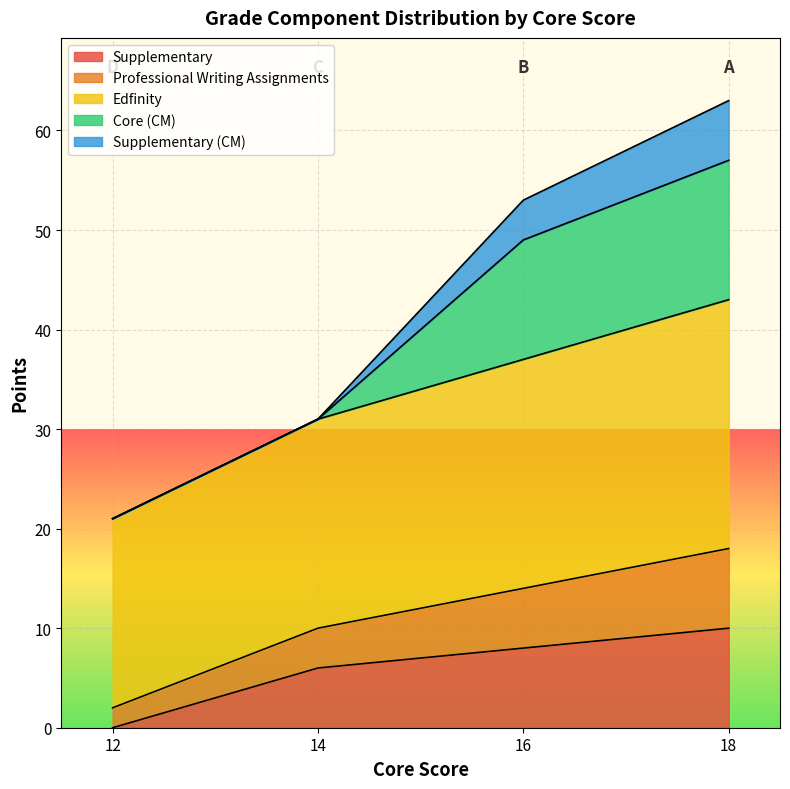

The value of Supplementary at 16 is 5. True or false?

False